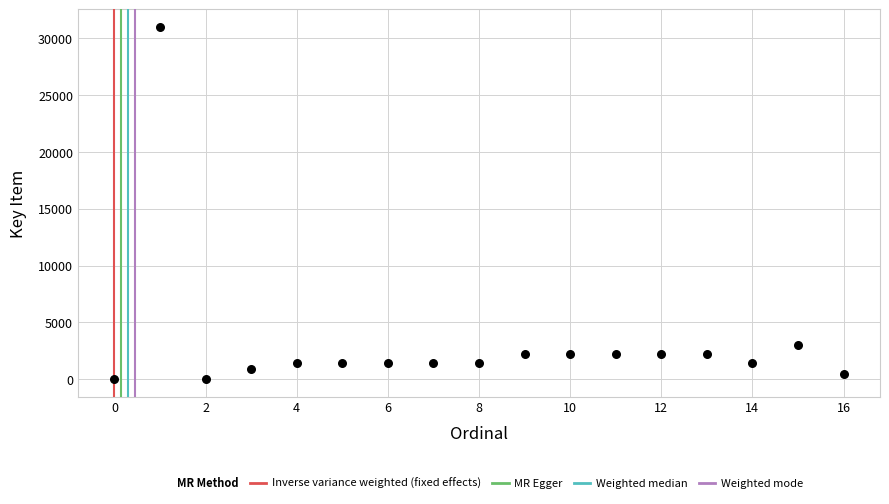

What is the range of Y values (max minus min)?

30992